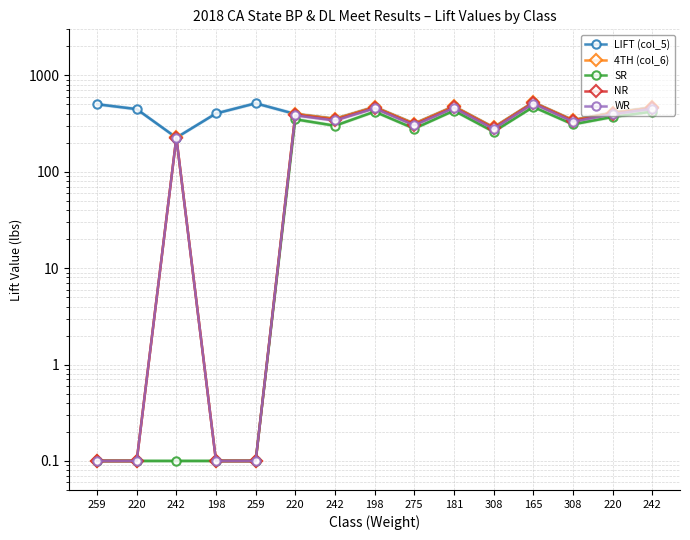

List the series in order of their peak value, highest first.

4TH (col_6), LIFT (col_5), NR, WR, SR